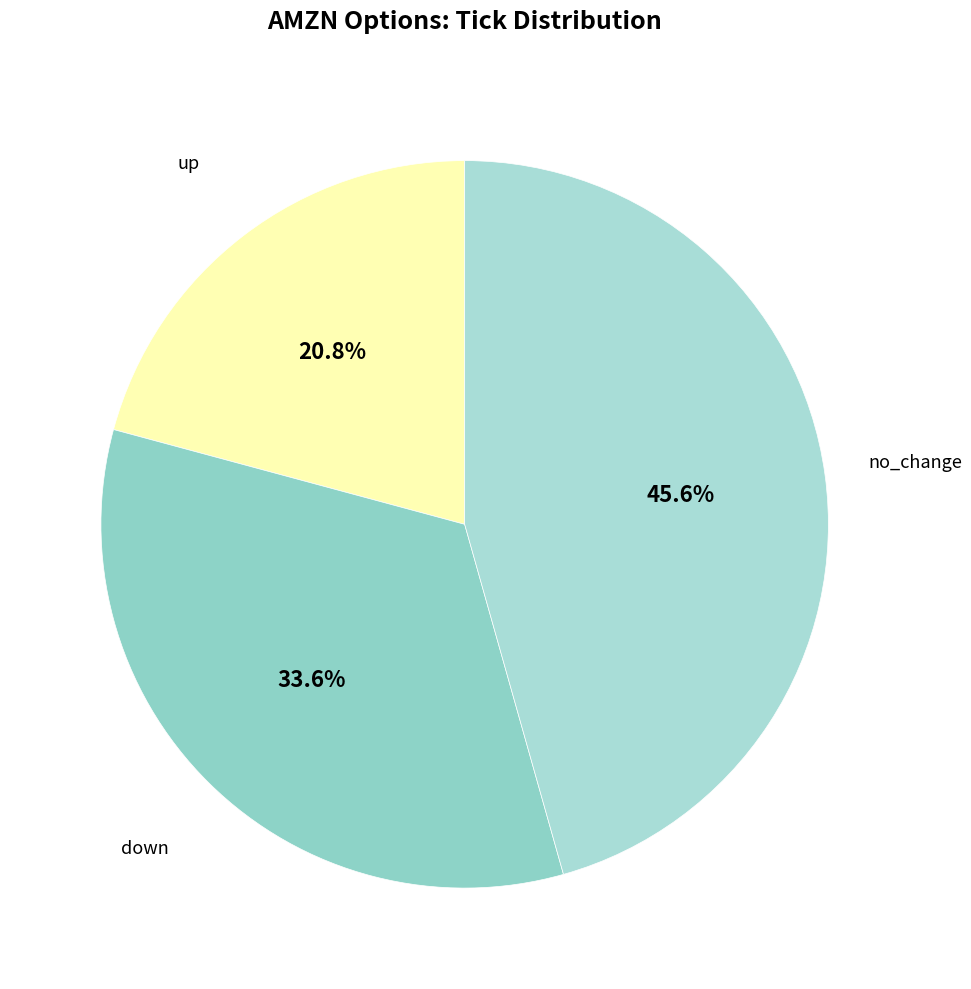

True or false: up accounts for 34% of the total.

False